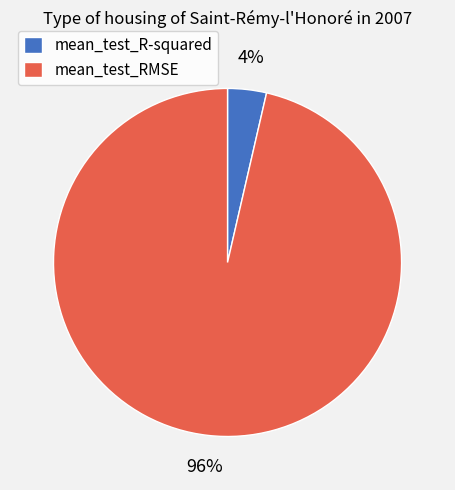

Which slice is the smallest?

mean_test_R-squared